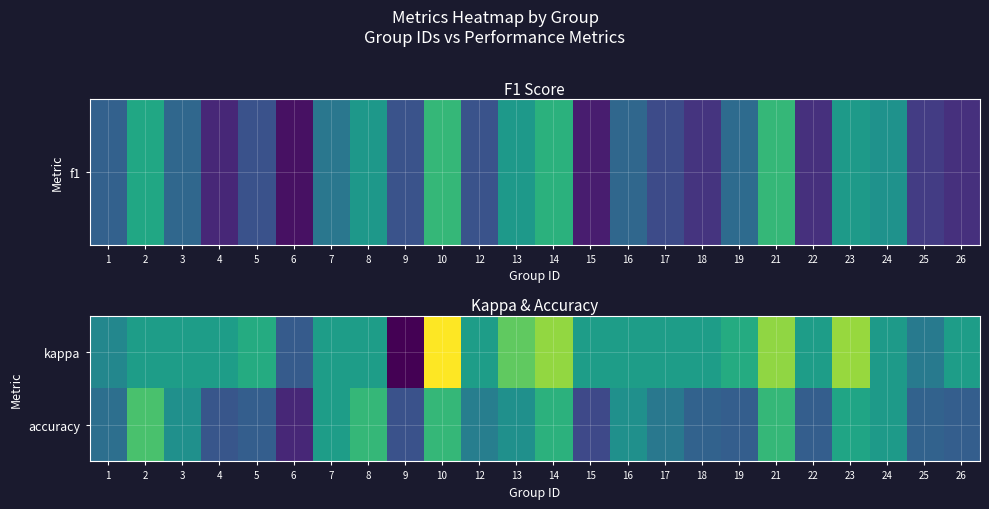

At which category is the sum across all series the highest?

10